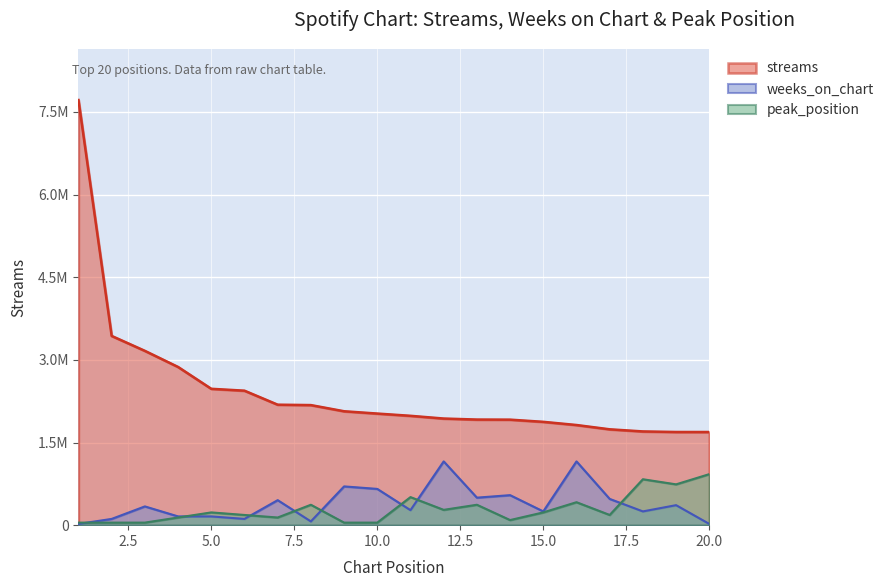

Where is weeks_on_chart nearest to the value 590127?

14